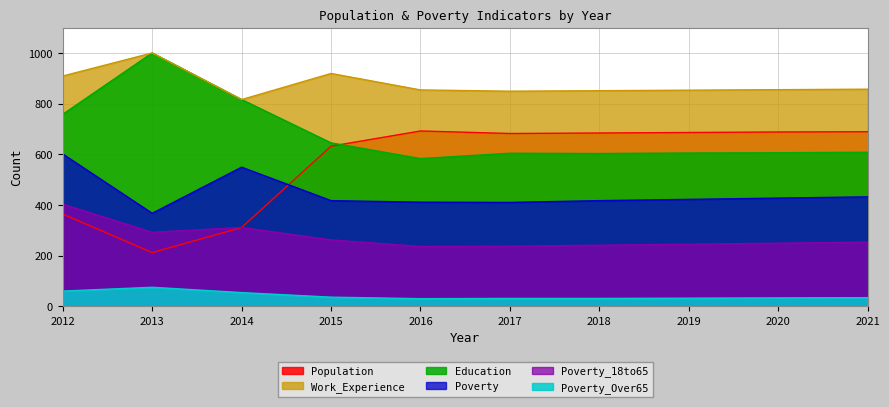

What is the spread (max minus min) of values at 2018?

820